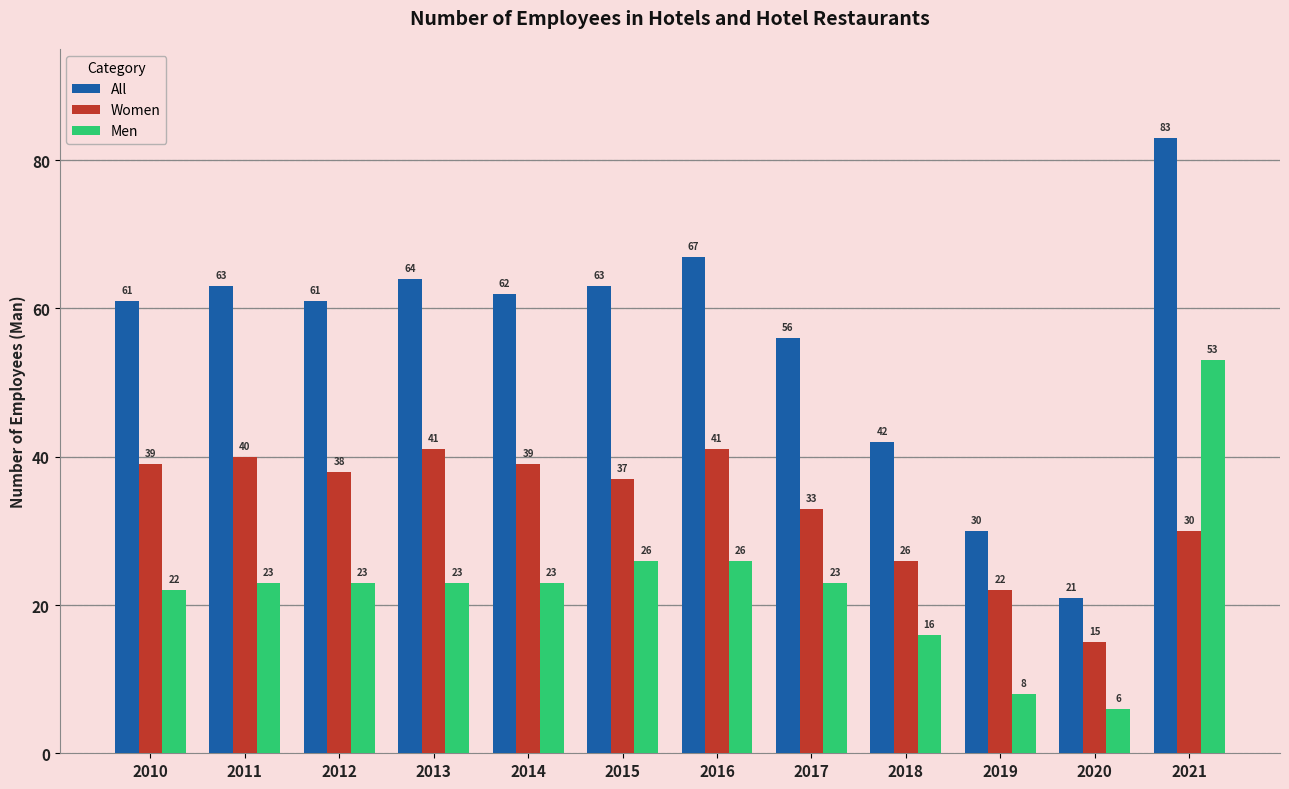

At which category does the chart reach its peak across all series?

2021